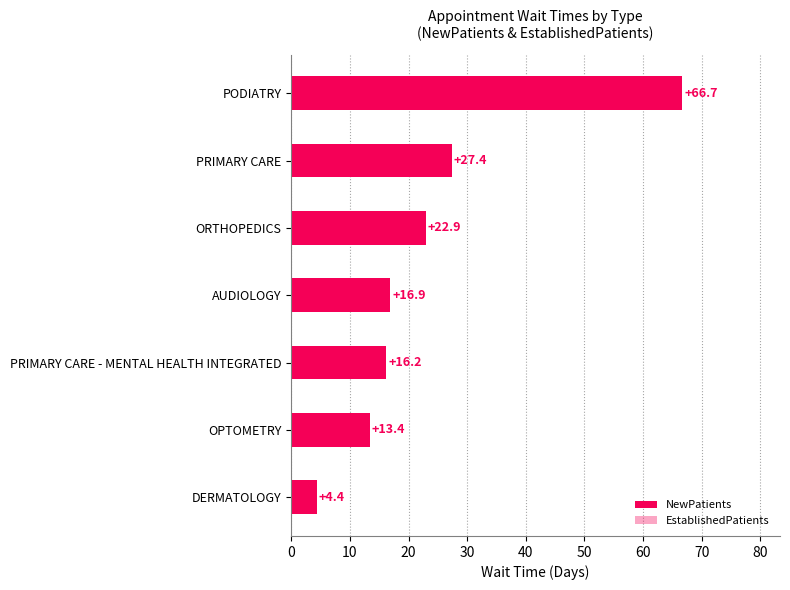

True or false: EstablishedPatients has a value of 1.5 at 50.

False